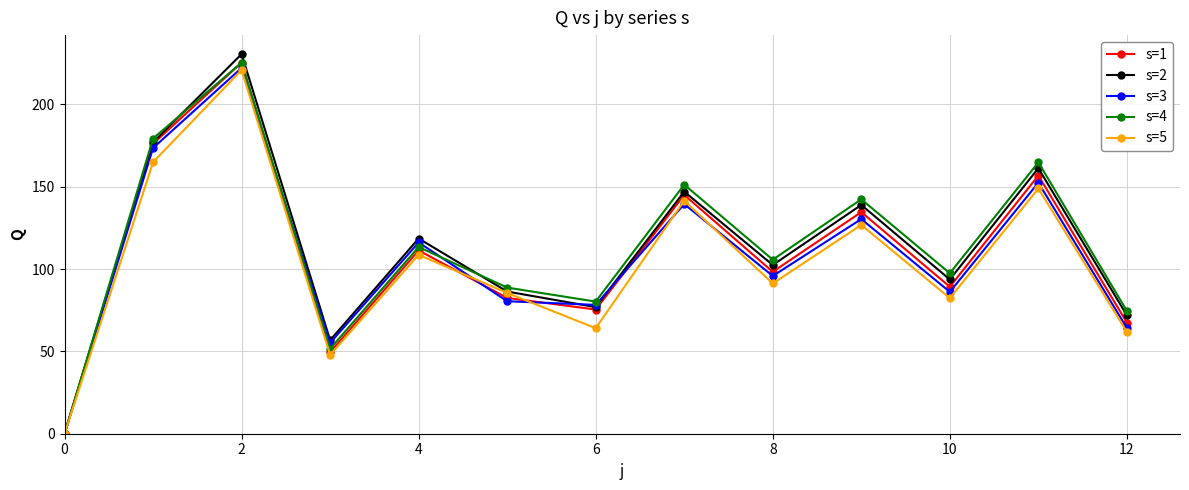

How many data points in s=2 are above 102?

7